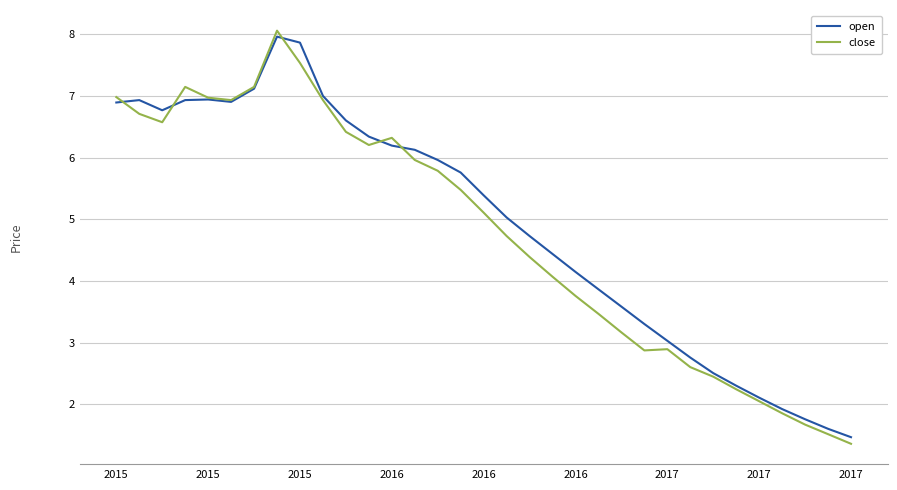

What is the greatest value displayed?

8.1